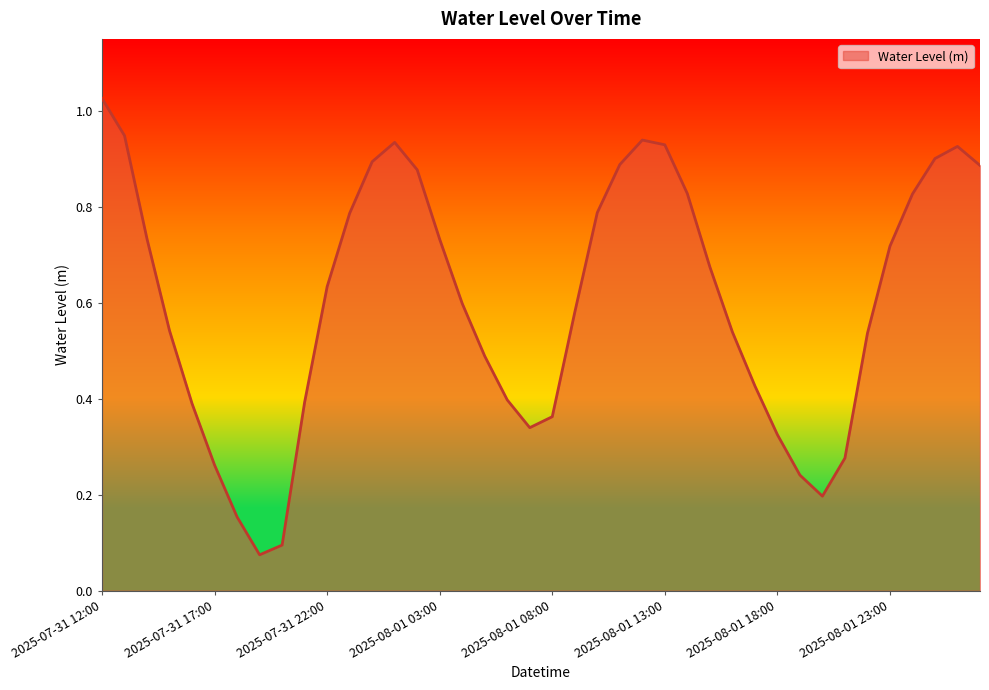

Is this an area chart (filled region under the line)?

Yes